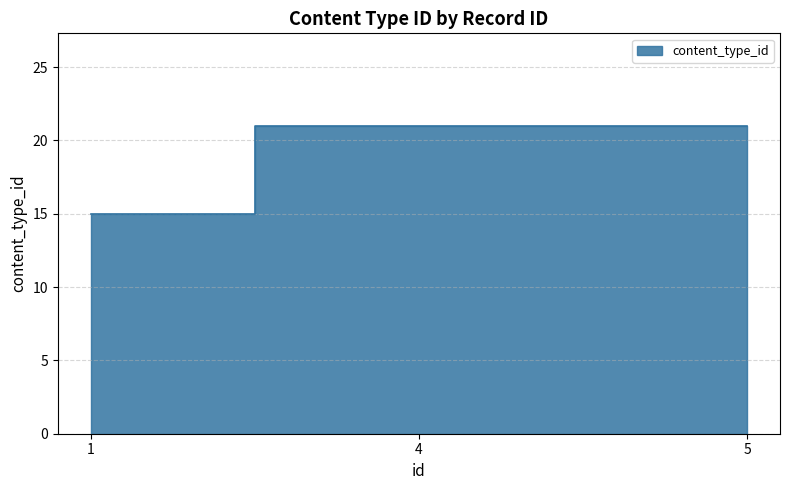

What is the sum of the values at 5 and 1?

36